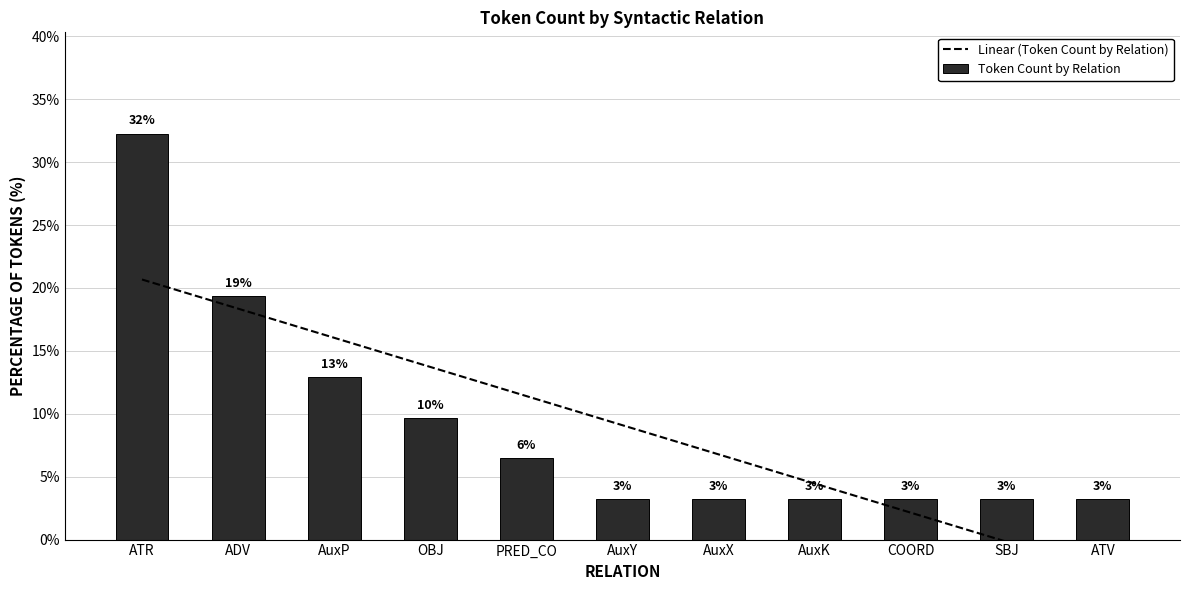

What is the change in value from OBJ to AuxY?

-6.5